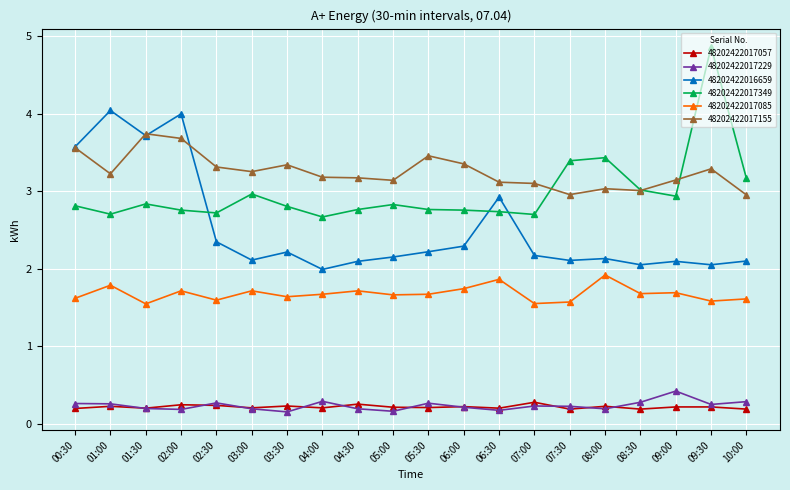

What is the label of the 18th point from the left?

09:00